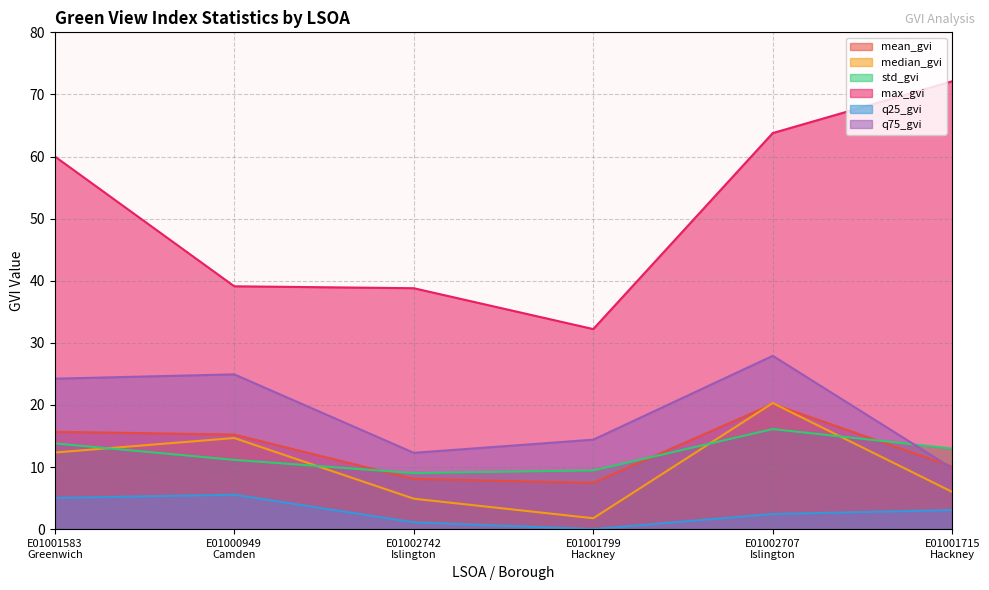

Between E01001799
Hackney and E01001715
Hackney, which series saw the biggest shift?

max_gvi